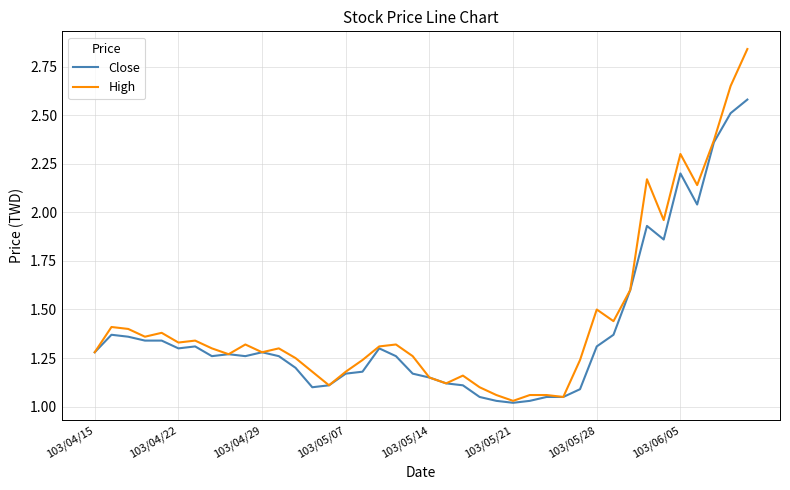

How many lines are shown in the chart?

2